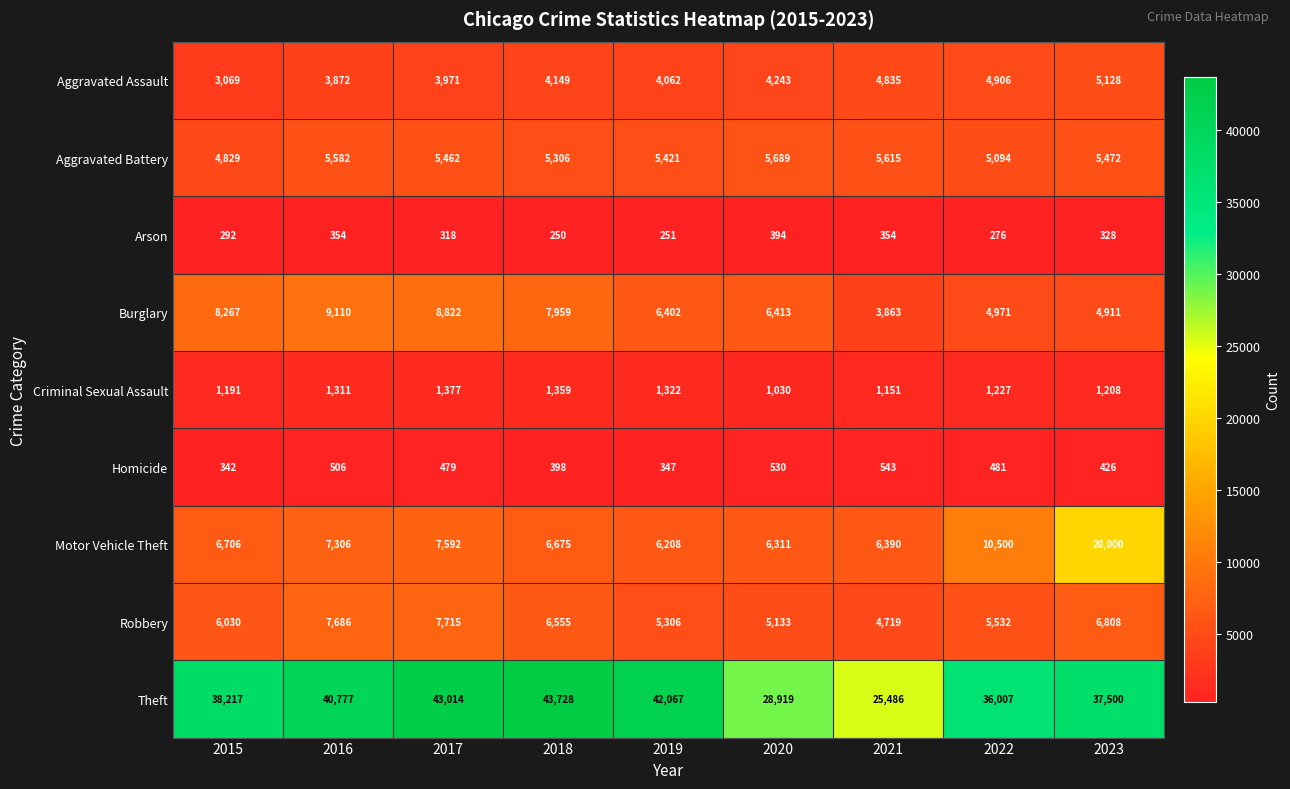

What is the approximate value of Theft at 2017, to the nearest 50?

43000